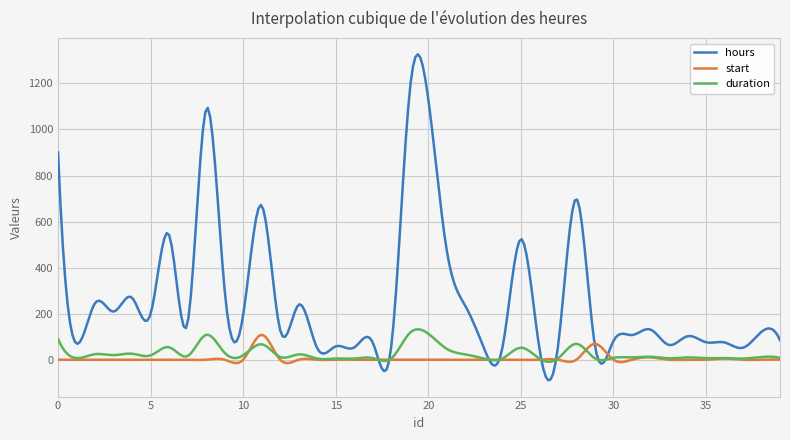

What is the maximum value for duration?

132.1